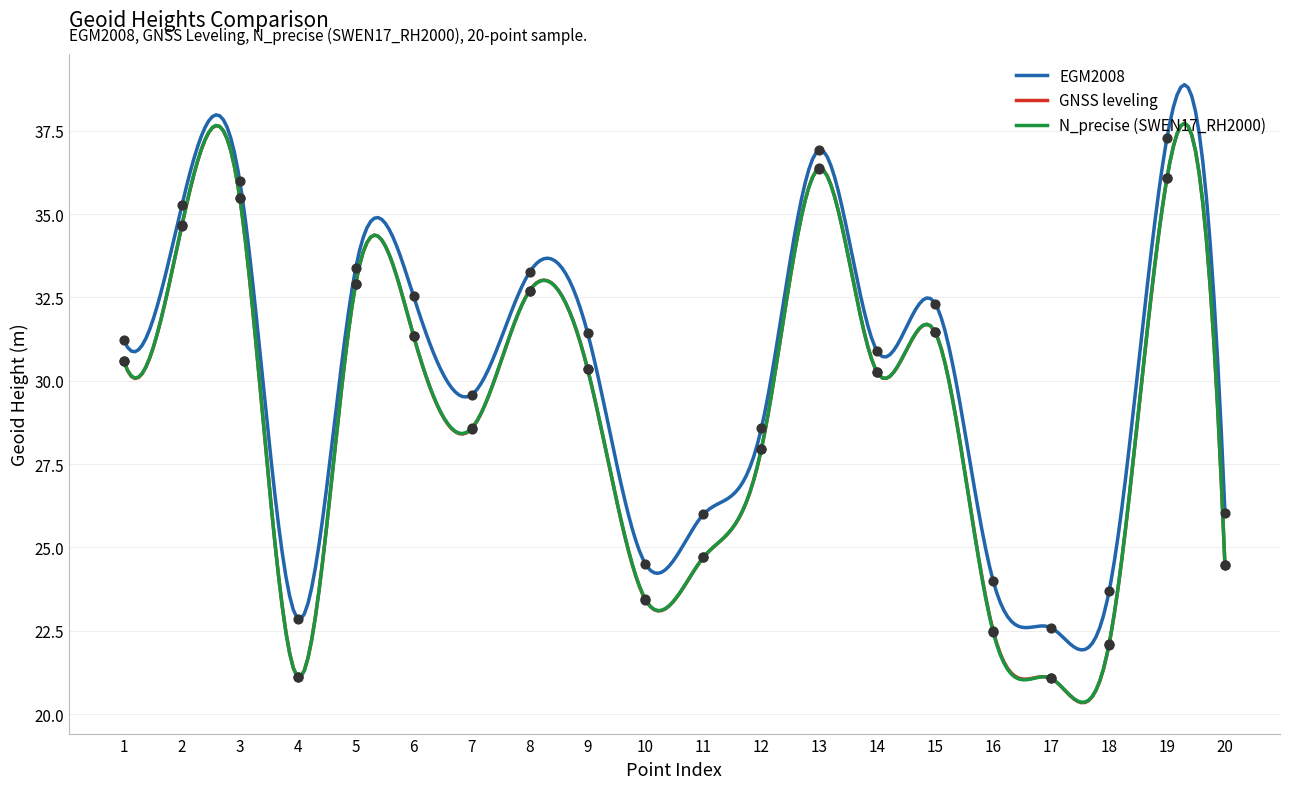

At which category is the sum across all series the highest?

13